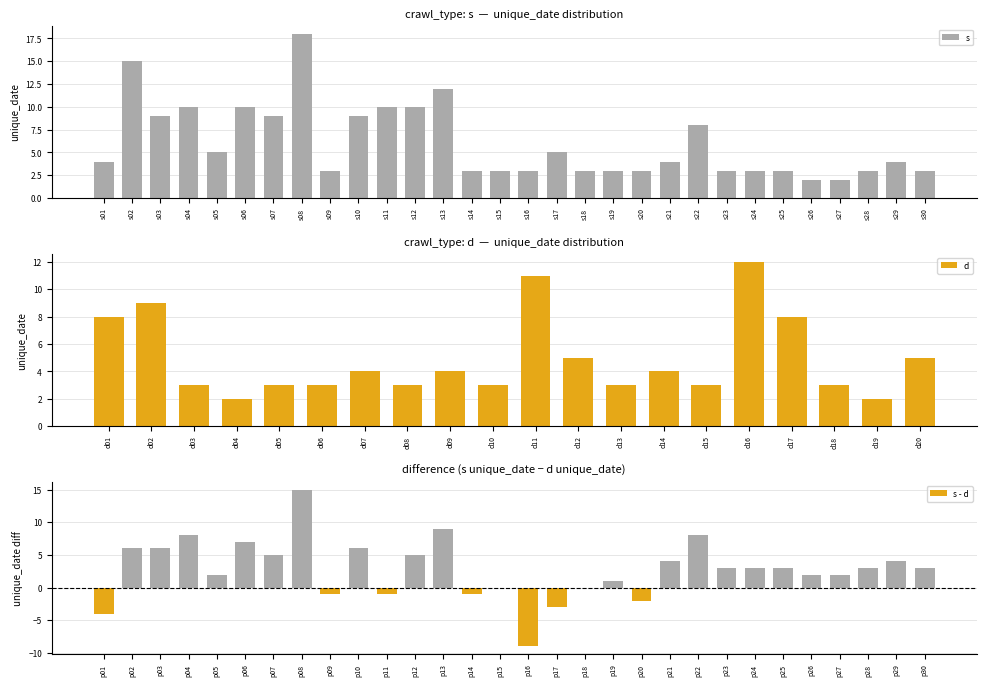

Is it true that the value at s16 is 2?

False